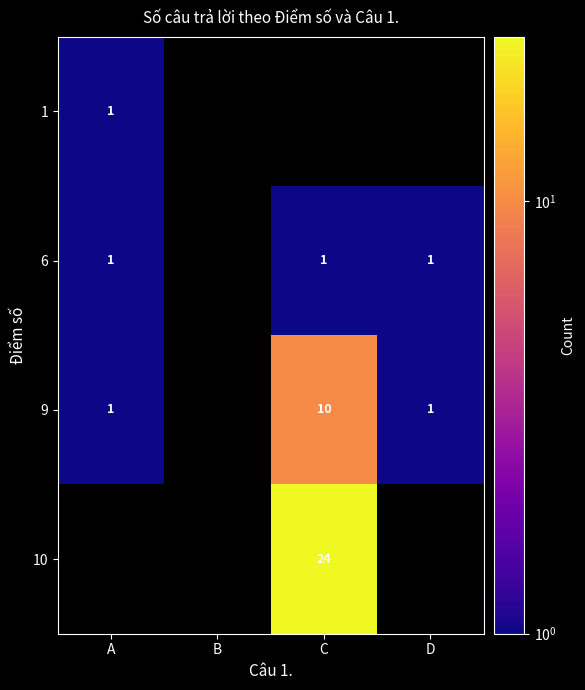

Reading left to right, what are all the values shown in this chart?

row_0: 1	0	0	0
row_1: 1	0	1	1
row_2: 1	0	10	1
row_3: 0	0	24	0